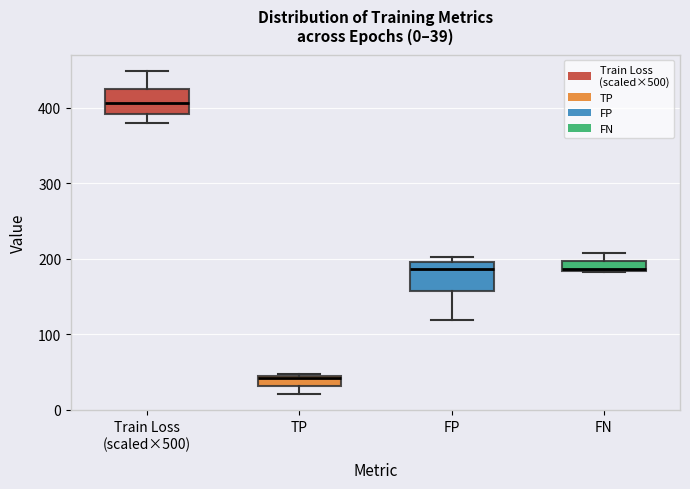

Which box's median line is the highest?

Train Loss (scaled×500)